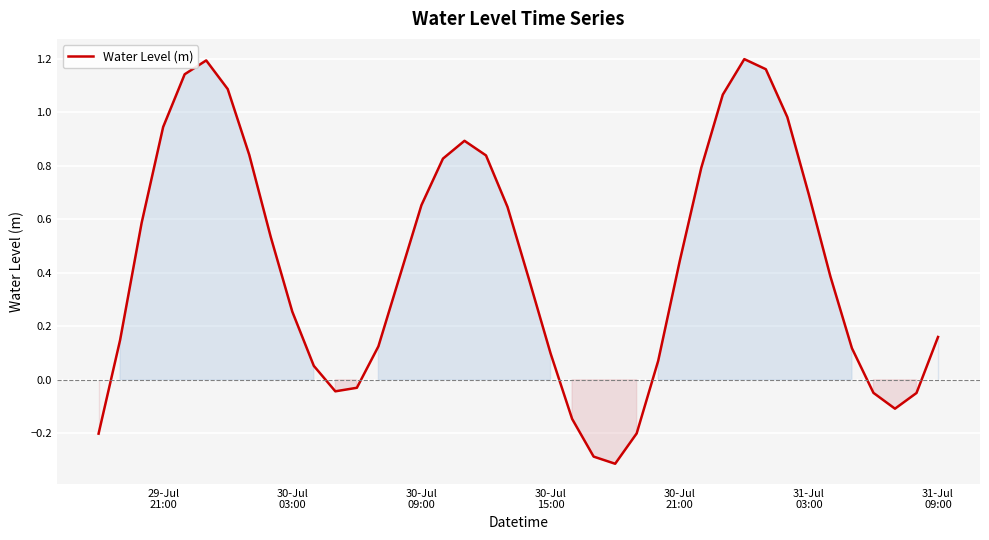

What is the difference between the maximum and minimum values?

1.5